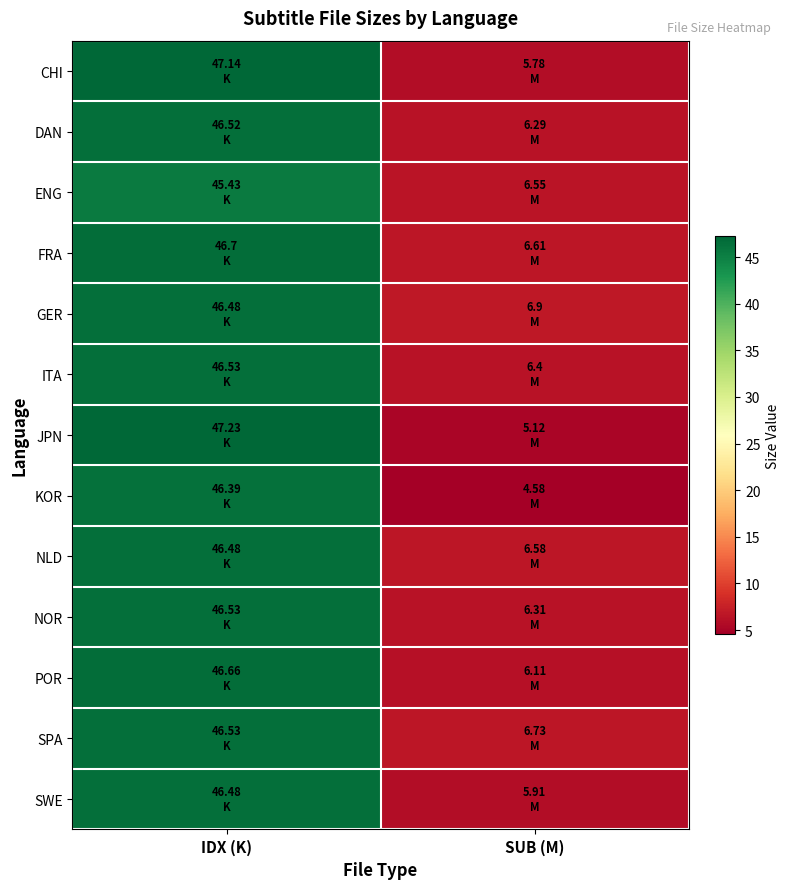

Between SUB (M) and IDX (K), which is larger?

IDX (K)